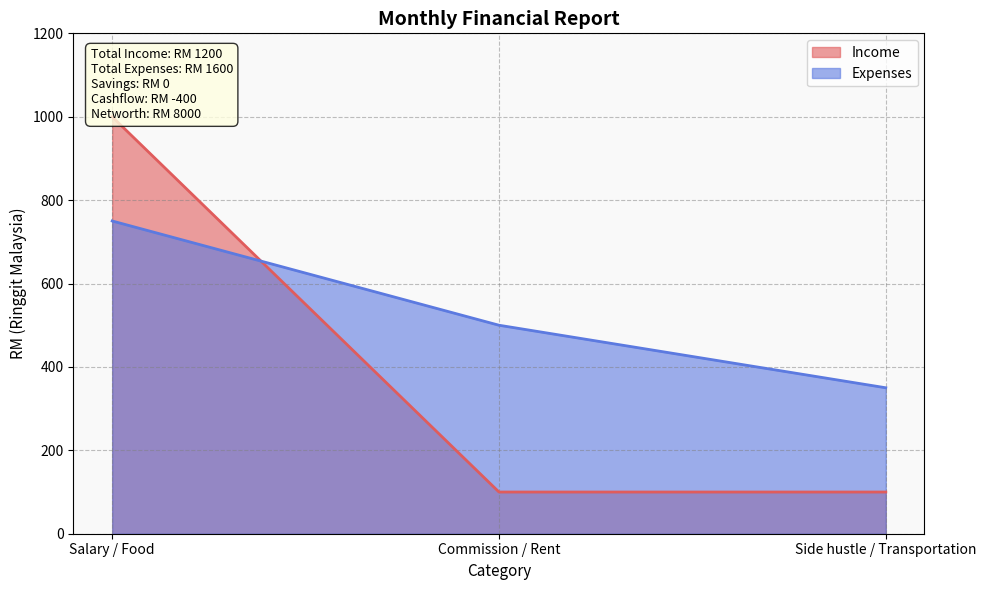

What is the minimum value shown in the chart?

100